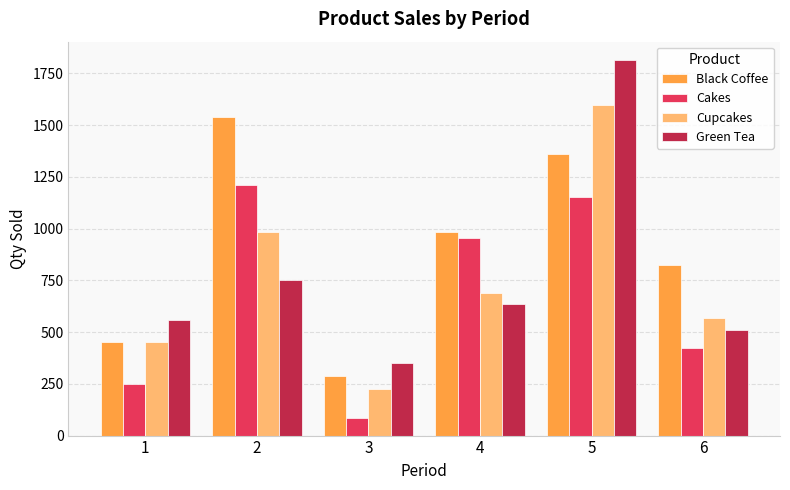

List the series in order of their peak value, highest first.

Green Tea, Cupcakes, Black Coffee, Cakes